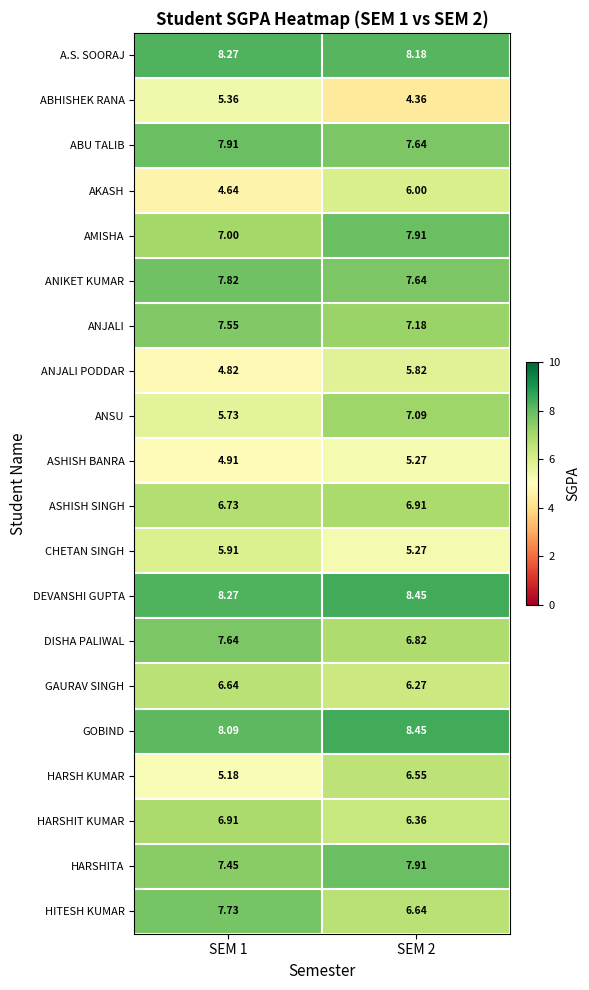

Between SEM 1 and SEM 2, which series saw the biggest shift?

HARSH KUMAR